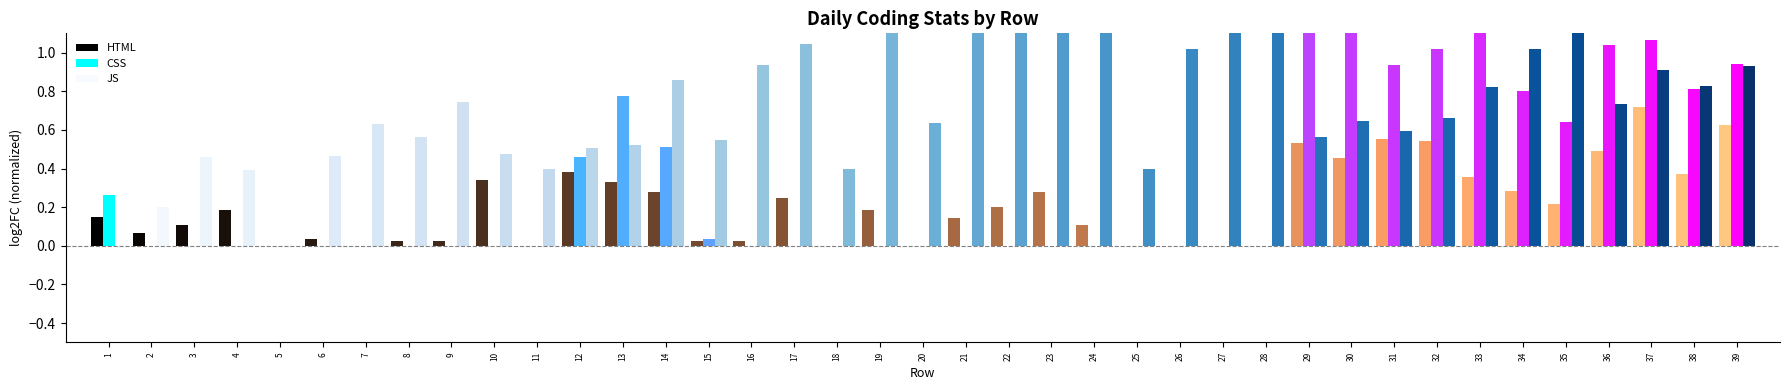

How many bars are there in total?

117